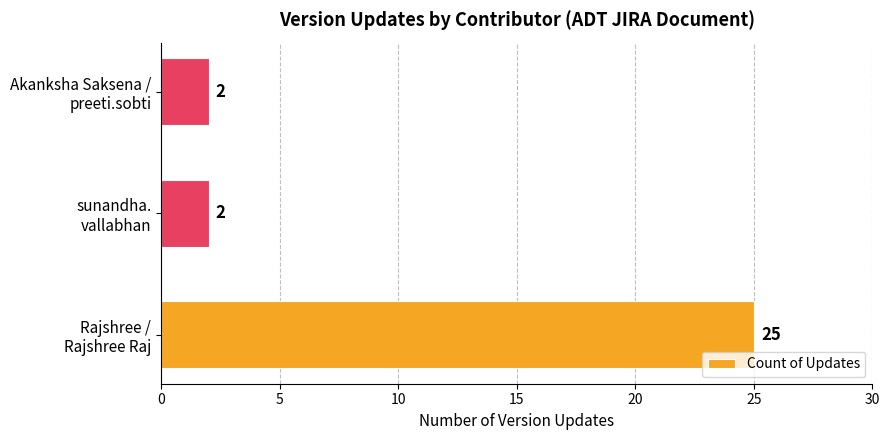

What is the sum of all values?

29